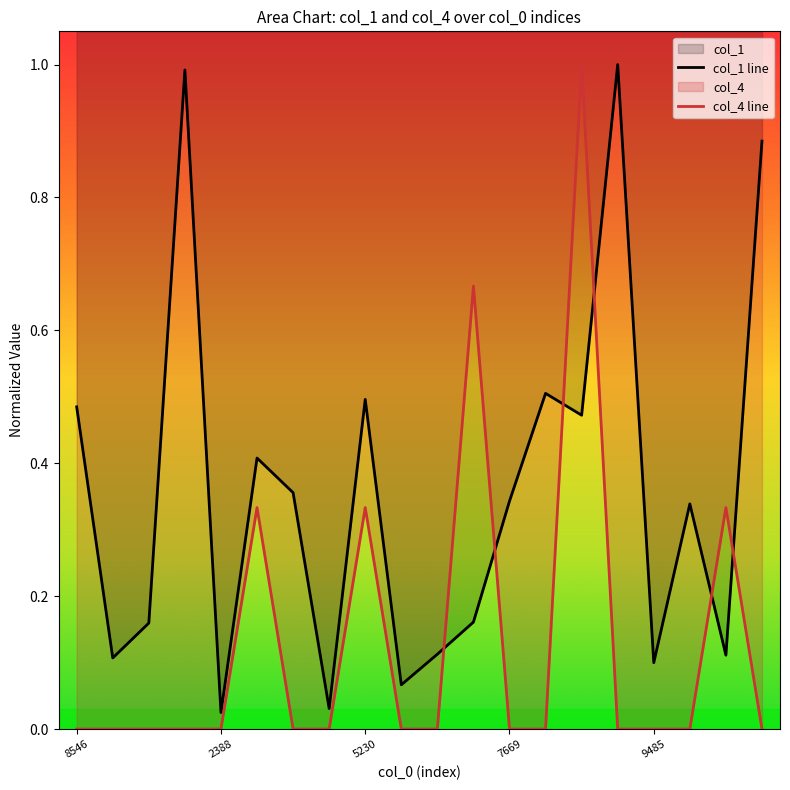

Which series has the largest range (max minus min)?

col_4